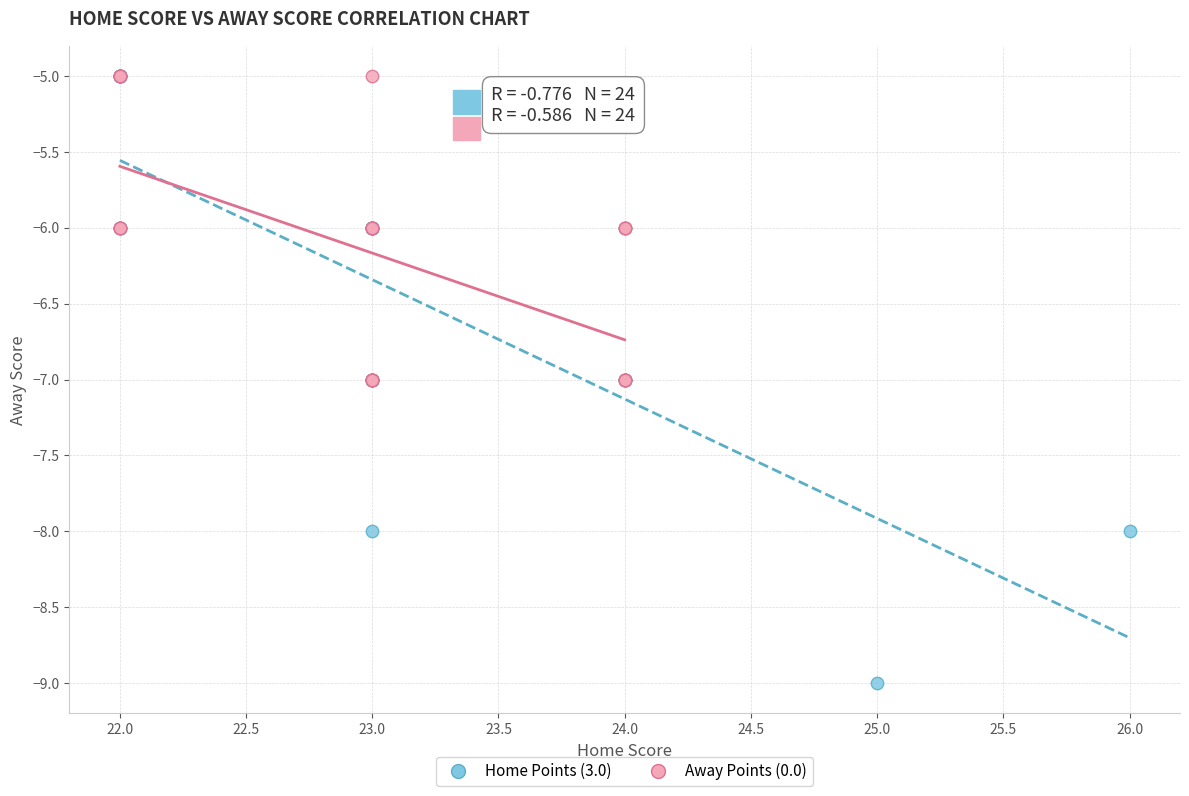

Which series has the widest spread of Y values?

Home Points (3.0)